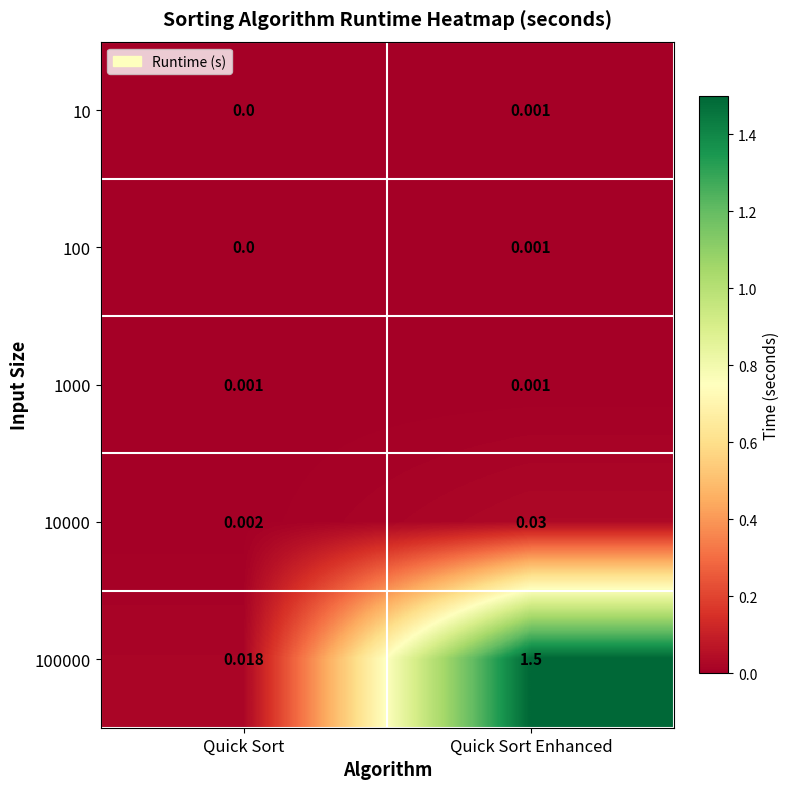

Count the number of data series in this chart.

5